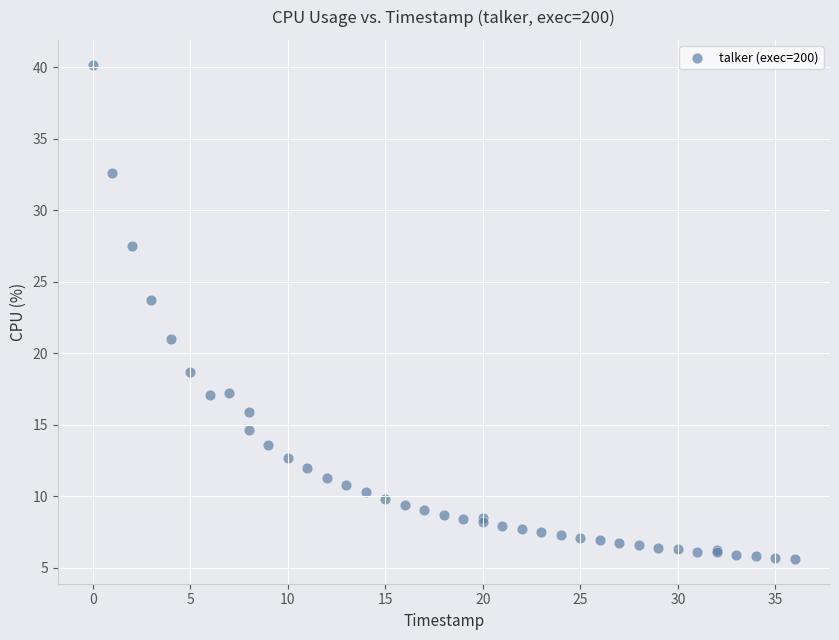

What Y value in the scatter plot is closest to 22?

21.0